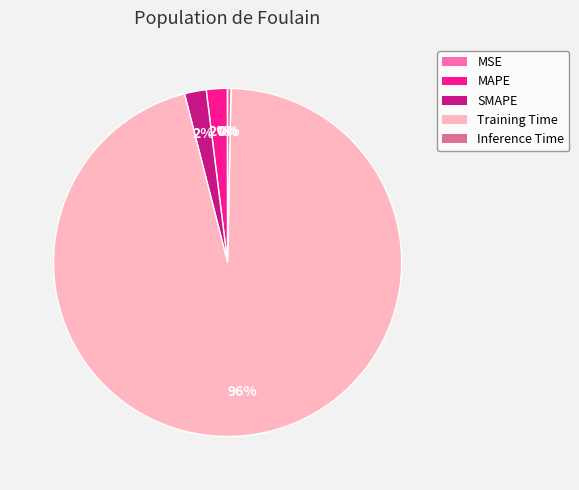

Combined, do SMAPE and Training Time account for over 50%?

Yes